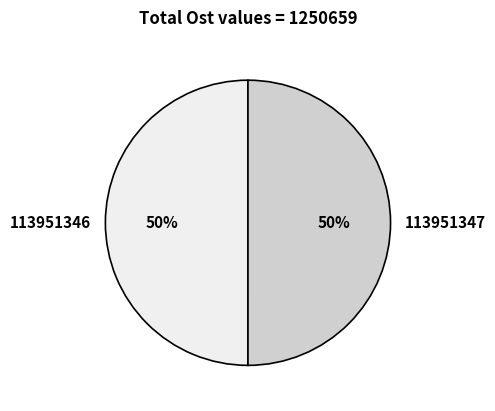

How many slices are in this pie chart?

2